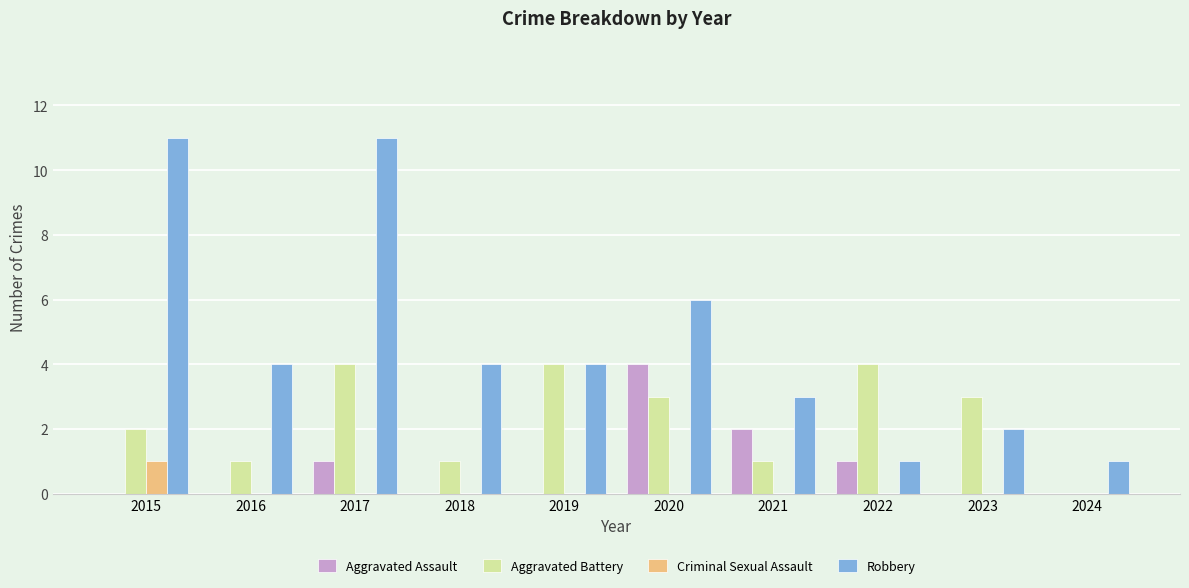

What is the sum of all Robbery values?

47